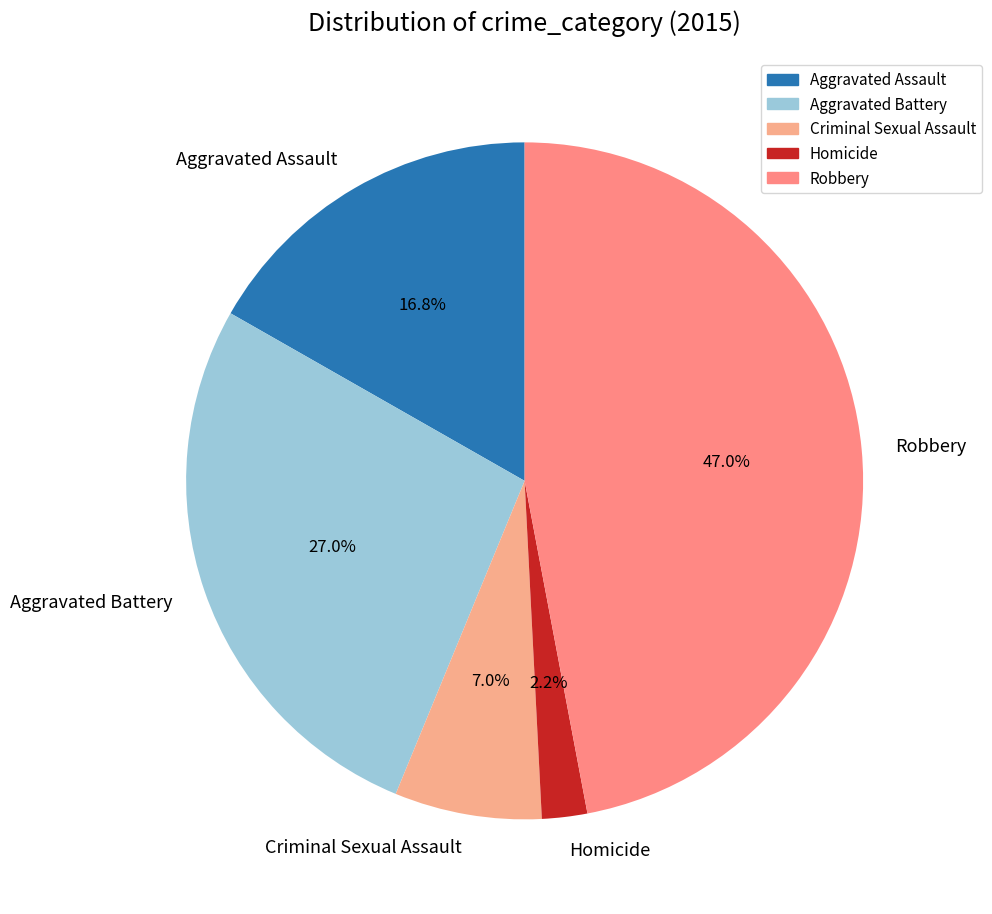

How much of the chart is everything except Aggravated Battery?

73.0%